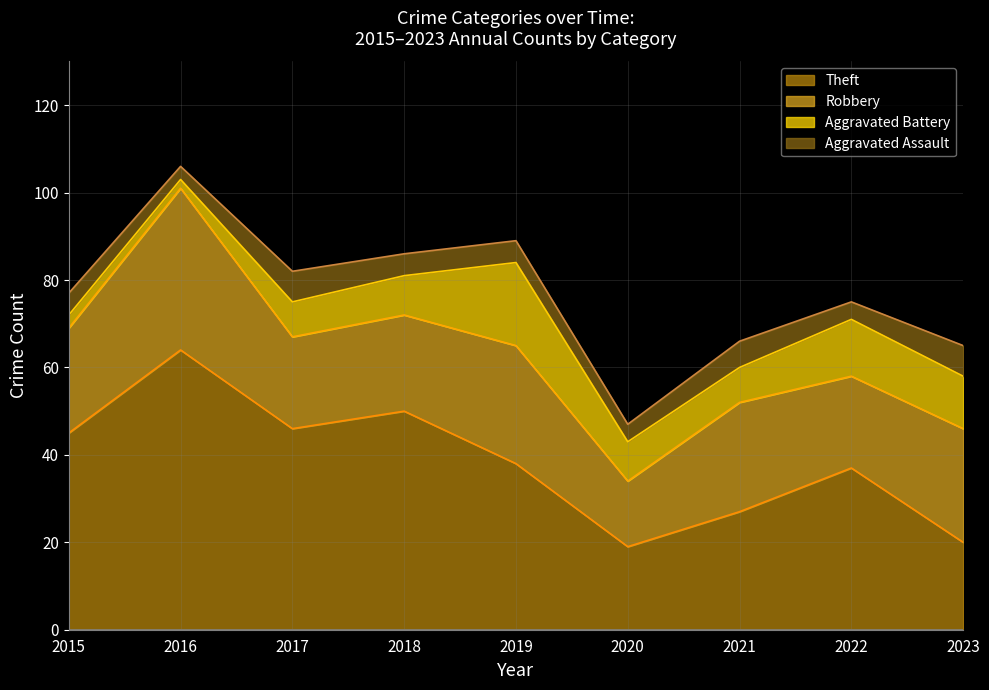

What is the value of the Theft (line) point at the 6th from the left?

19